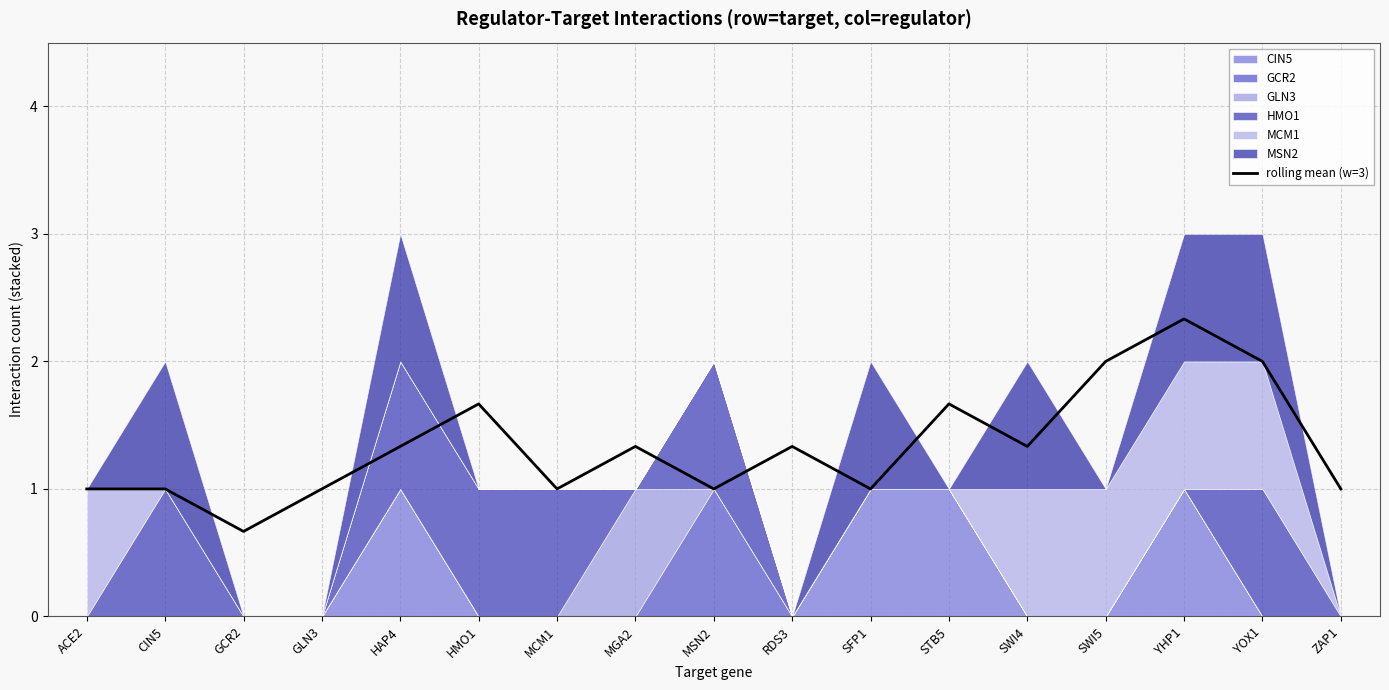

What is the label of the 3rd point from the right?

YHP1